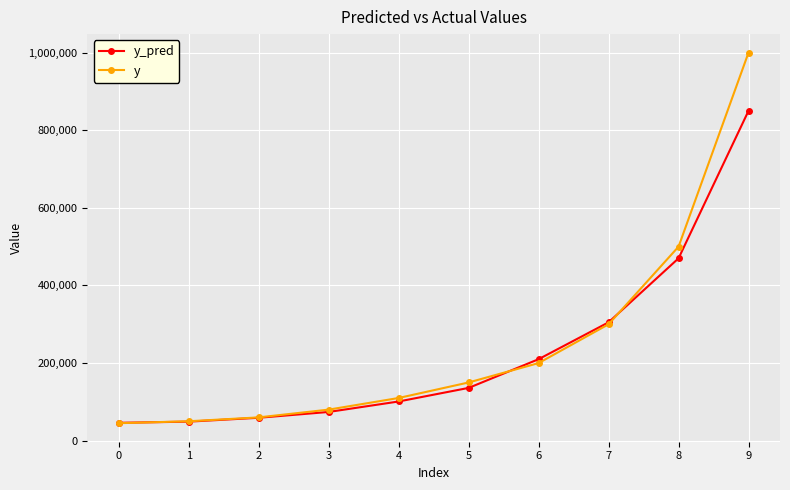

What is the difference between the second highest and second lowest values in the y_pred series?

421000